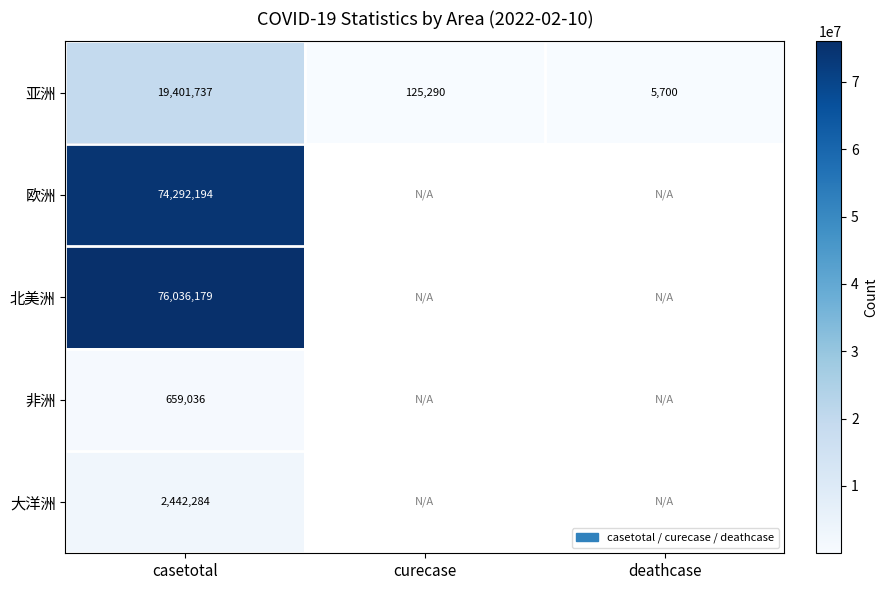

Is it true that 非洲 equals 659036 at casetotal?

True